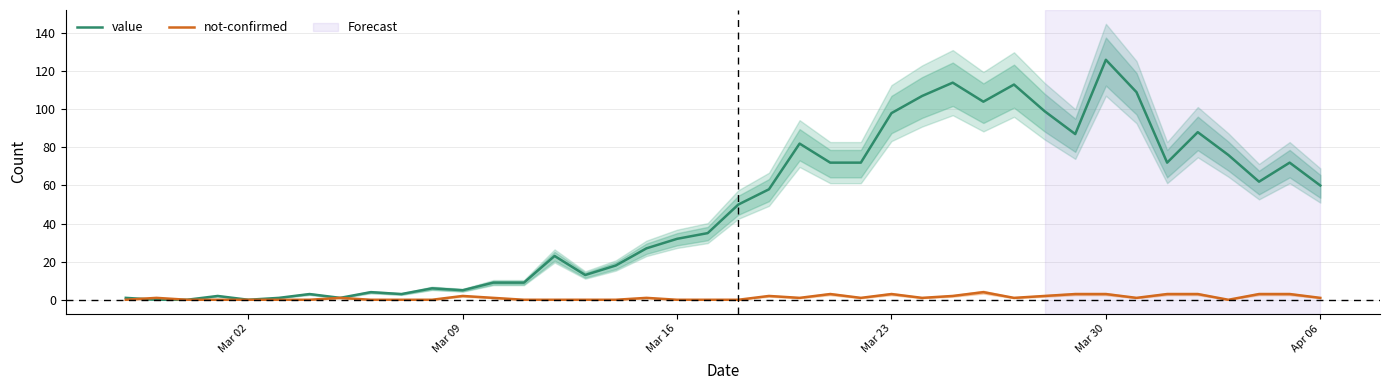

Count the number of categories in the chart.

40